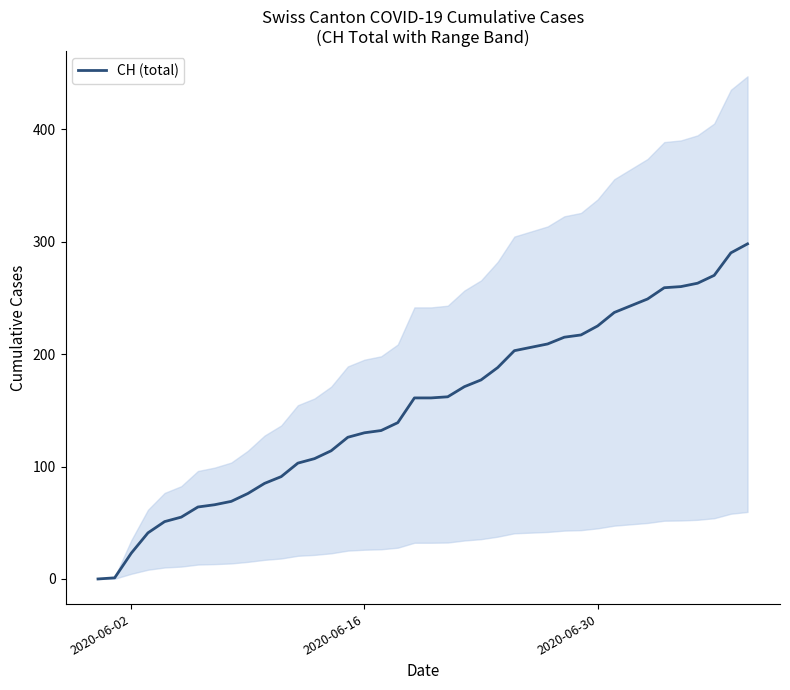

Does the chart display data point markers on the line(s)?

No